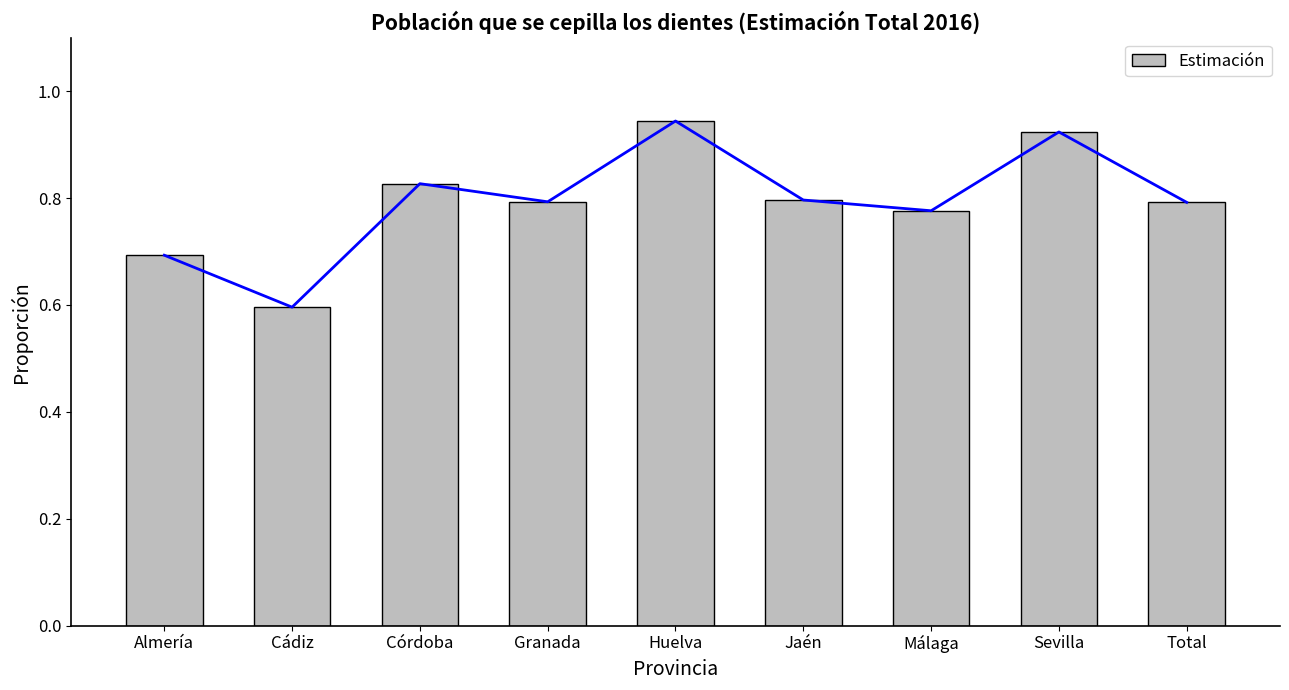

Read the value at Jaén.

0.8